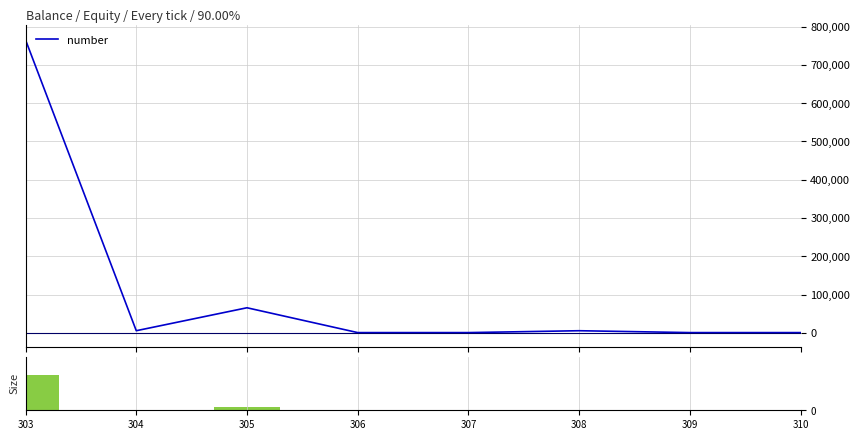

What is the total value across all series at 304?

5442.7